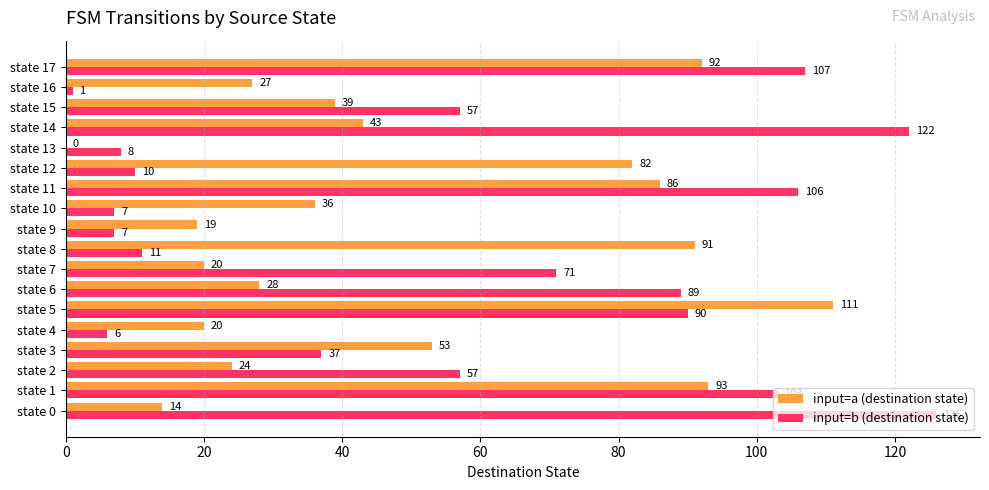

What is the approximate value of input=b (destination state) at state 2, to the nearest 50?

50